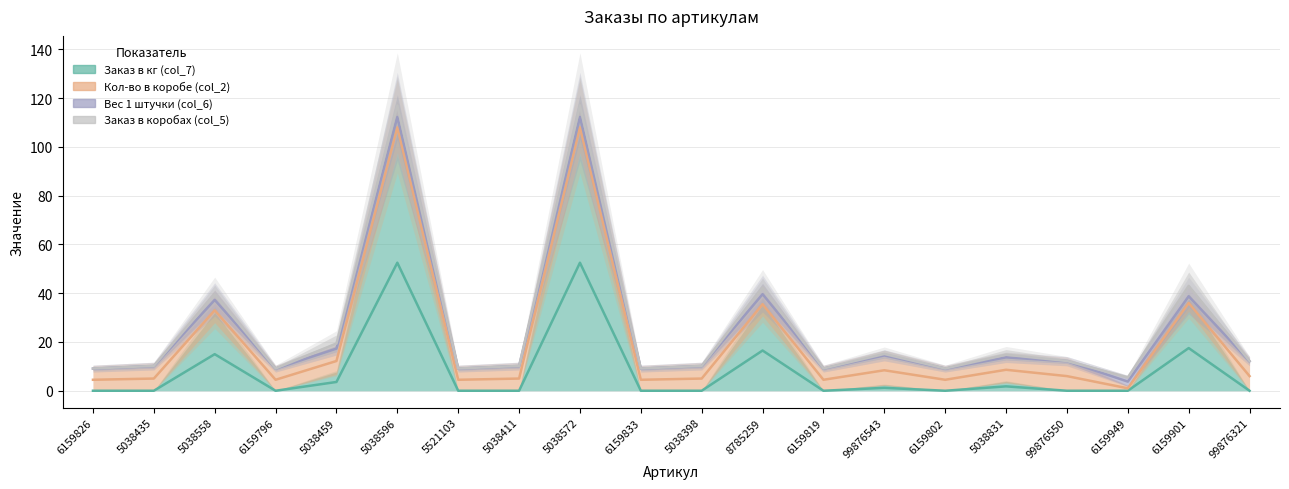

The value of Кол-во в коробе (col_2) at 5038398 is 7.0. True or false?

False